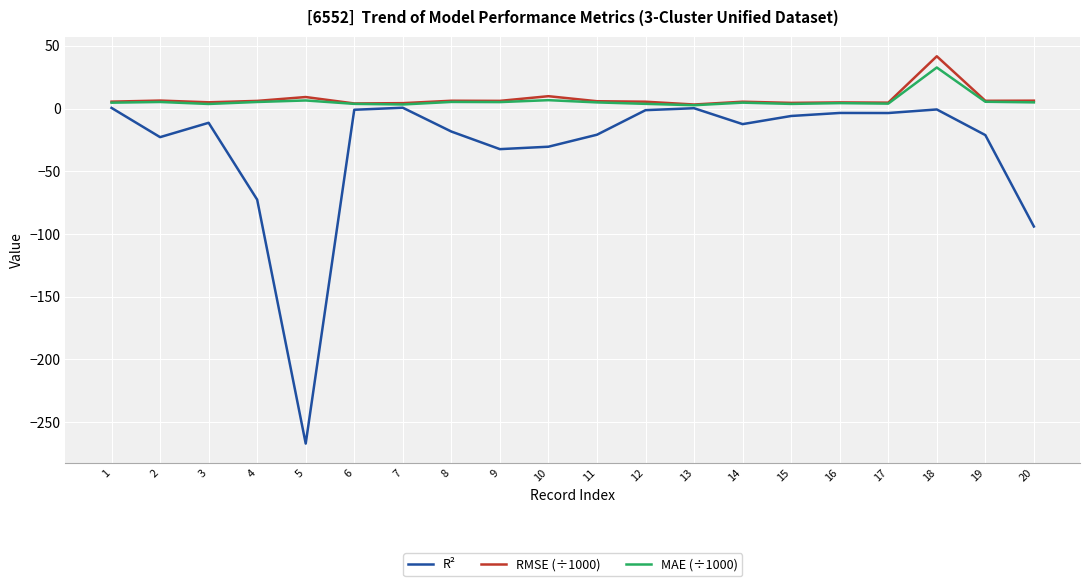

Which category has the lowest value across all series?

5